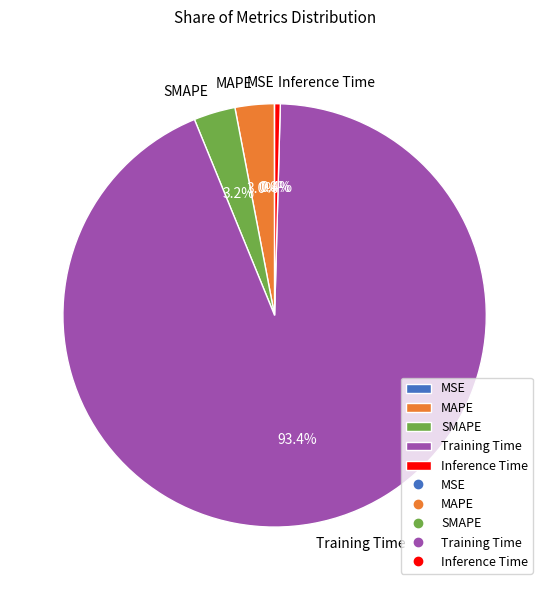

What percentage do Training Time and SMAPE together represent?

96.6%